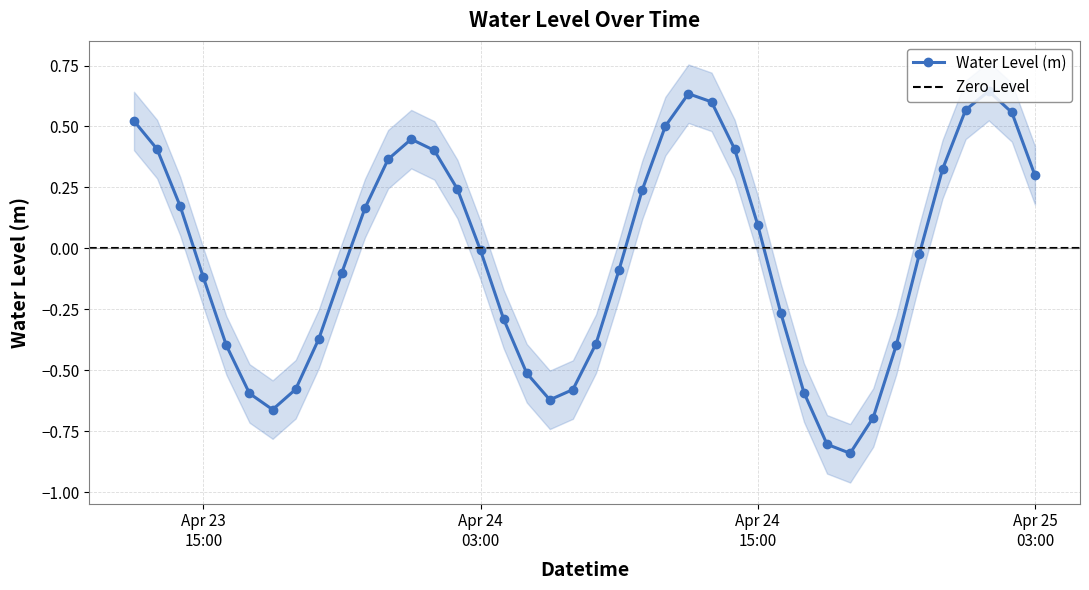

In Water Level (m), how many points are lower than both neighbors (excluding endpoints)?

3